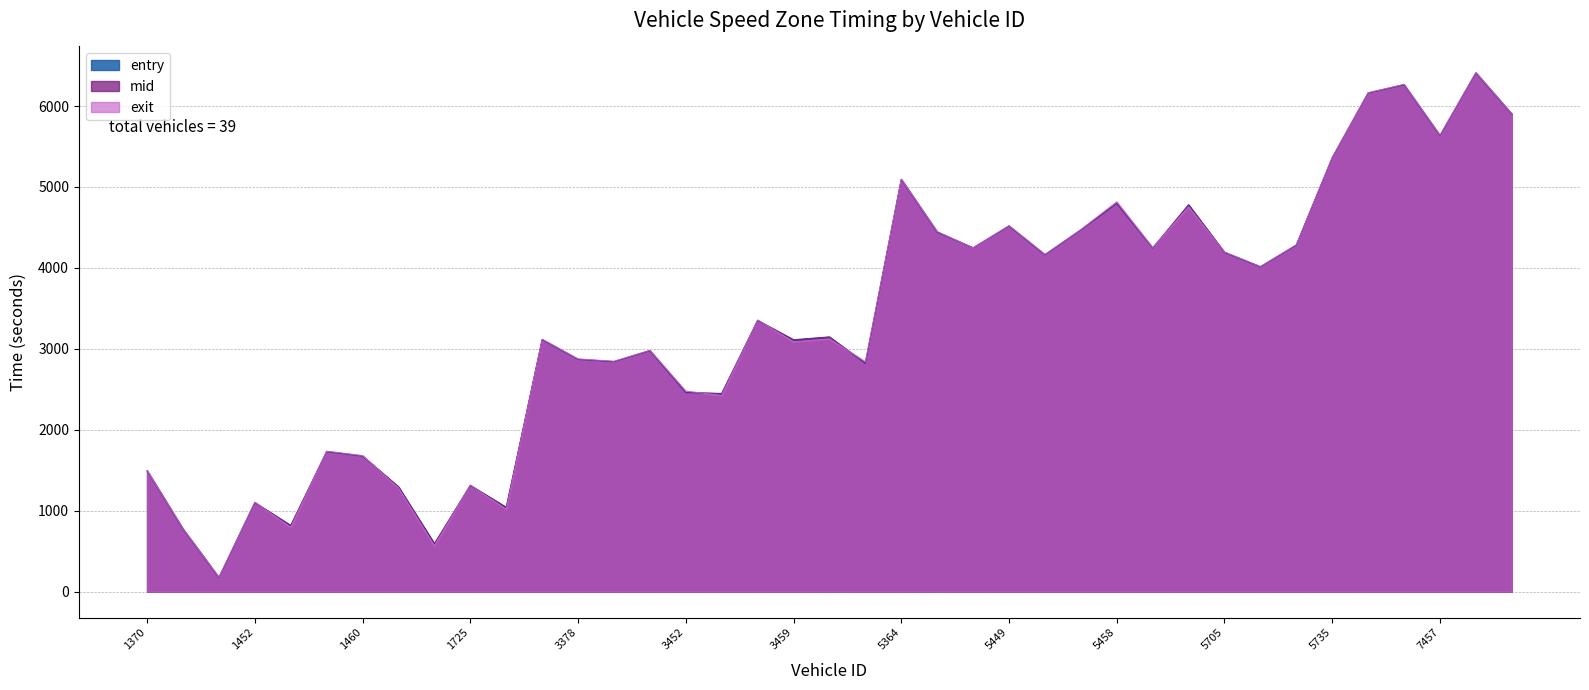

Which series changed the most between 3367 and 5456?

entry